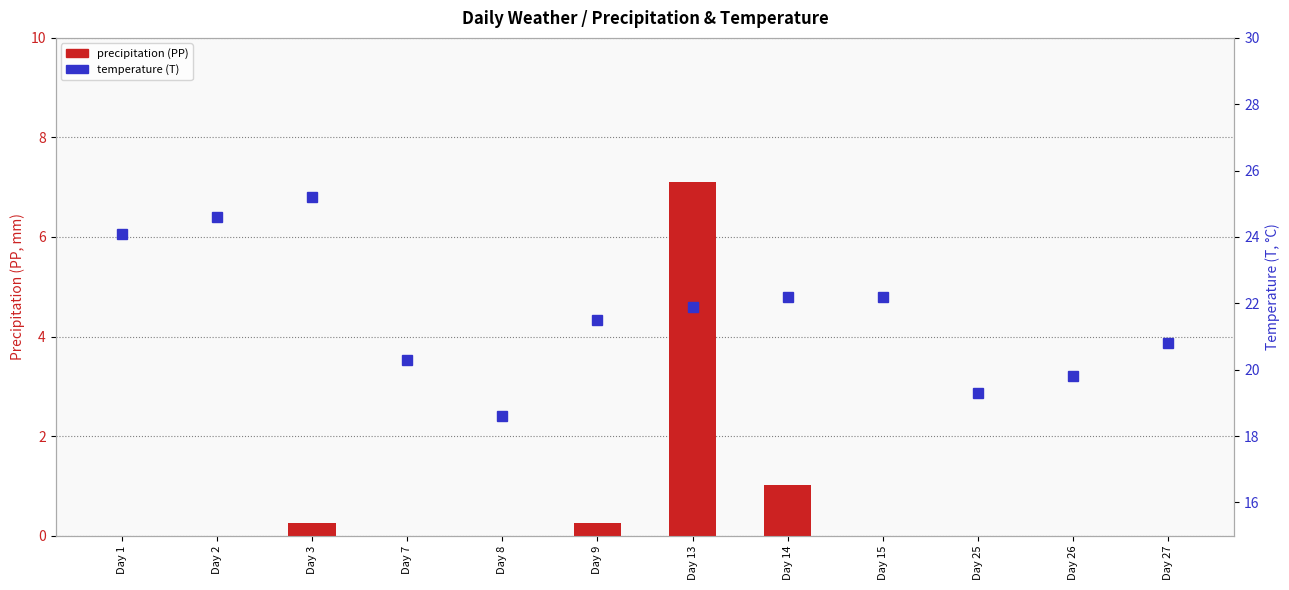

At which category is the sum across all series the highest?

Day 13